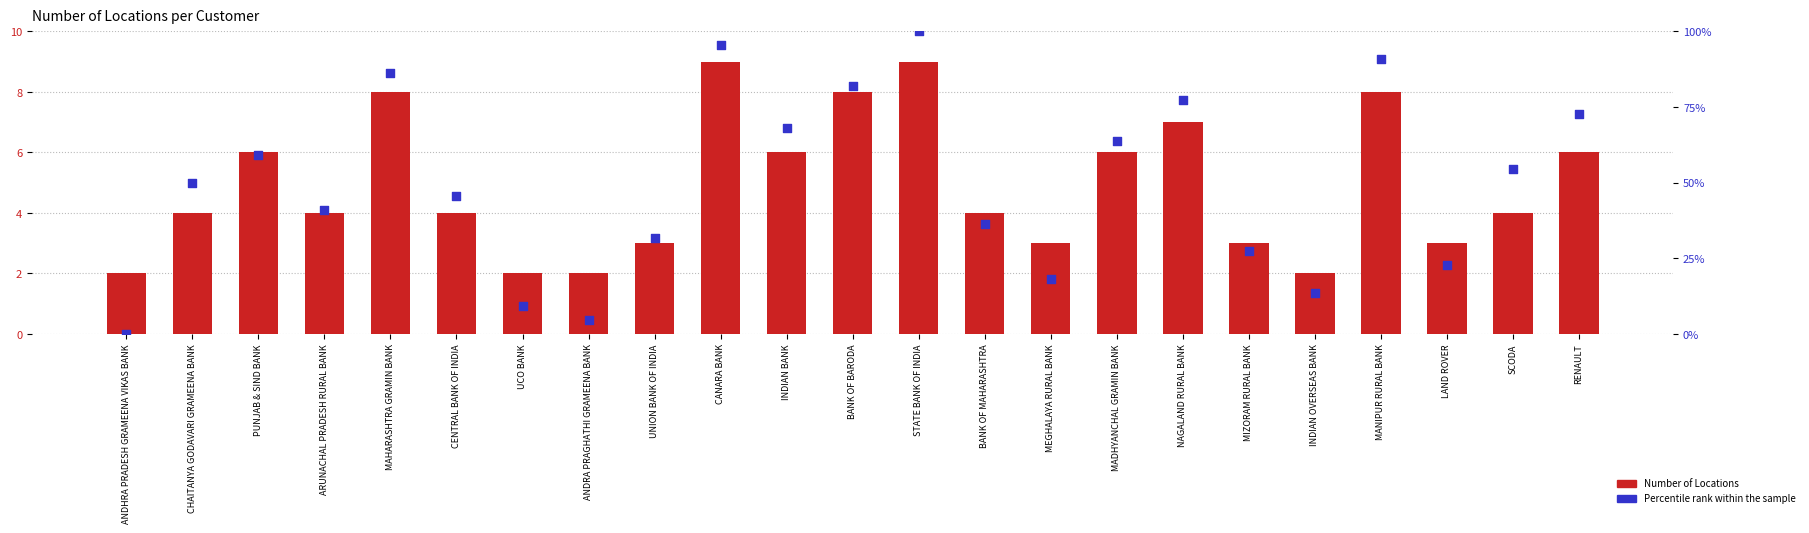

Which series has the widest spread of Y values?

Percentile rank